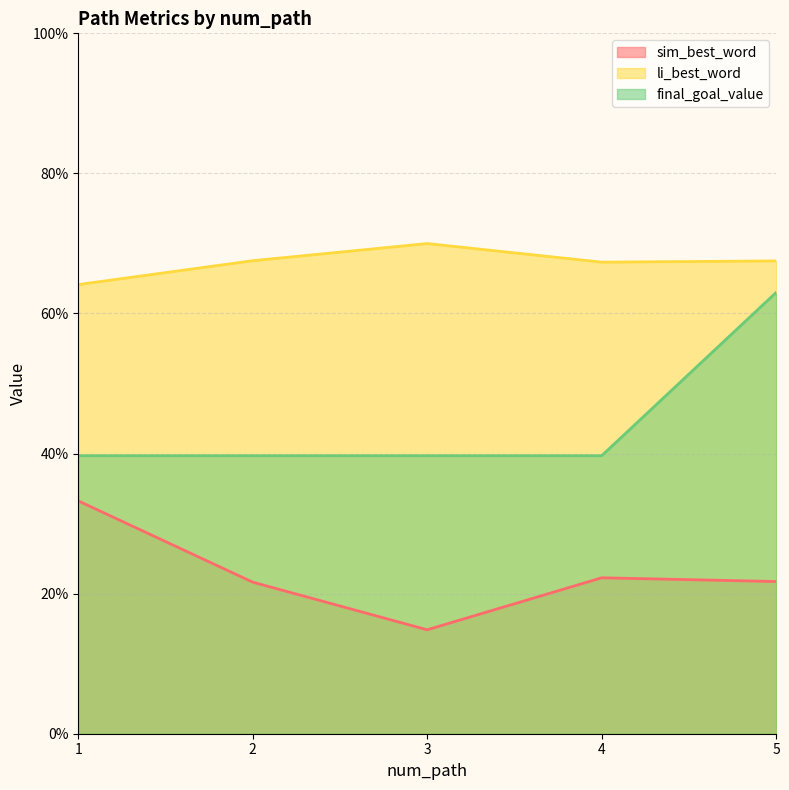

True or false: li_best_word and sim_best_word cross at least once.

False